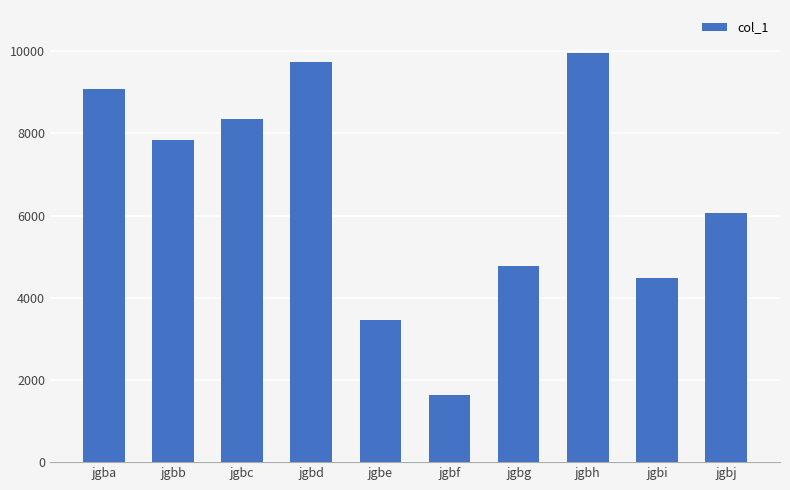

Reading left to right, transcribe all the data shown in this chart.

jgba=9088	jgbb=7838	jgbc=8340	jgbd=9724	jgbe=3451	jgbf=1622	jgbg=4763	jgbh=9956	jgbi=4469	jgbj=6070